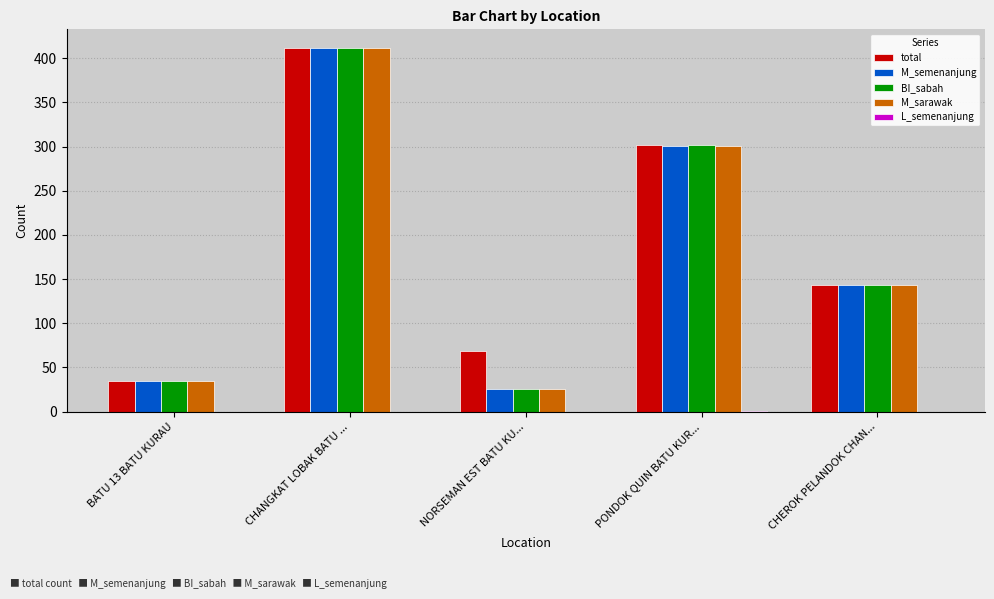

Which category has the highest value across all series?

CHANGKAT LOBAK BATU ...